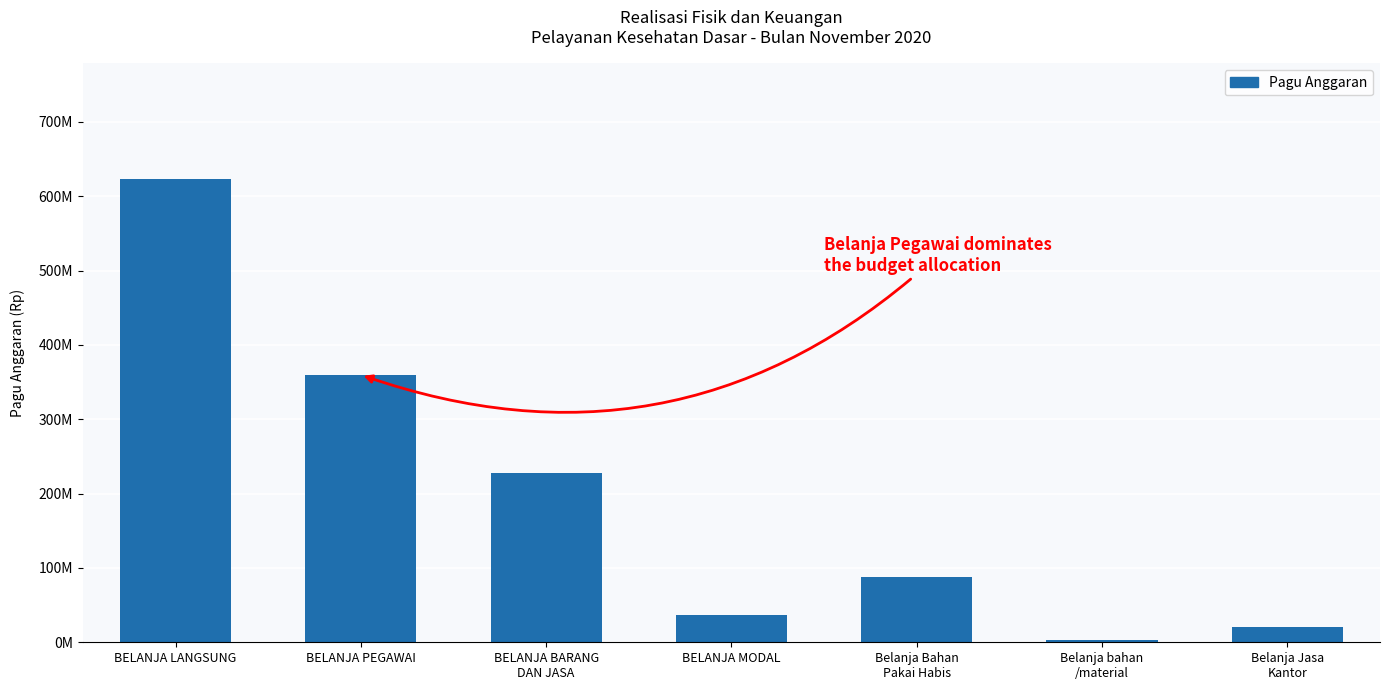

What is the label of the 5th bar from the left?

Belanja Bahan
Pakai Habis